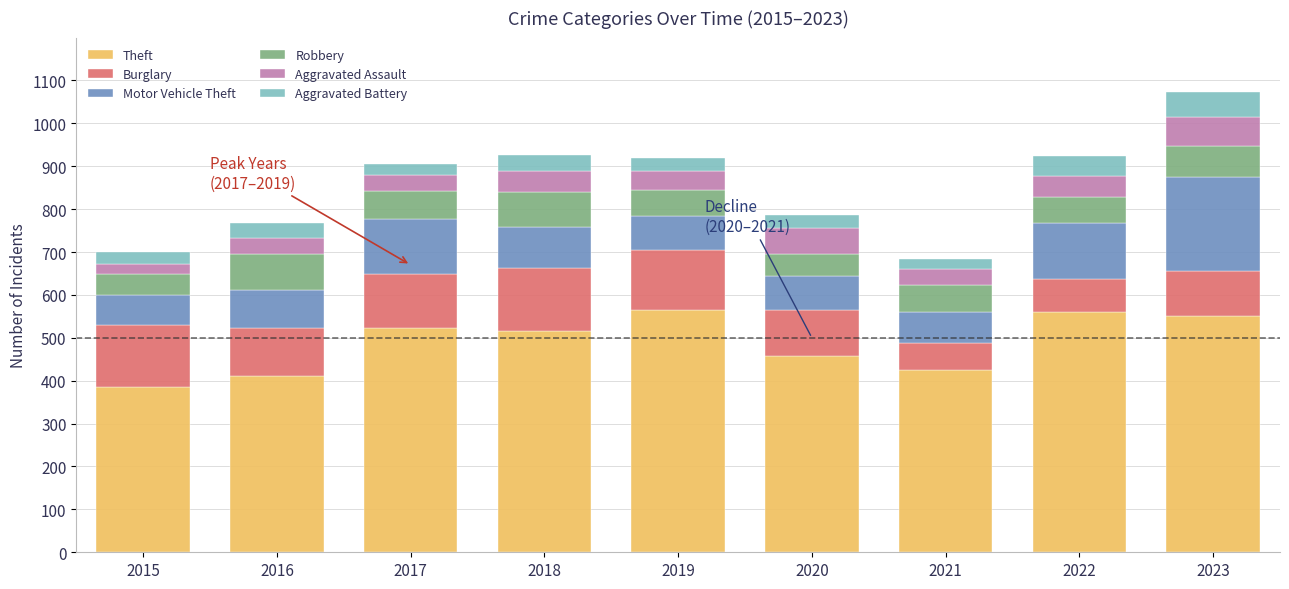

What is the difference between the maximum and minimum values in the Theft series?

180